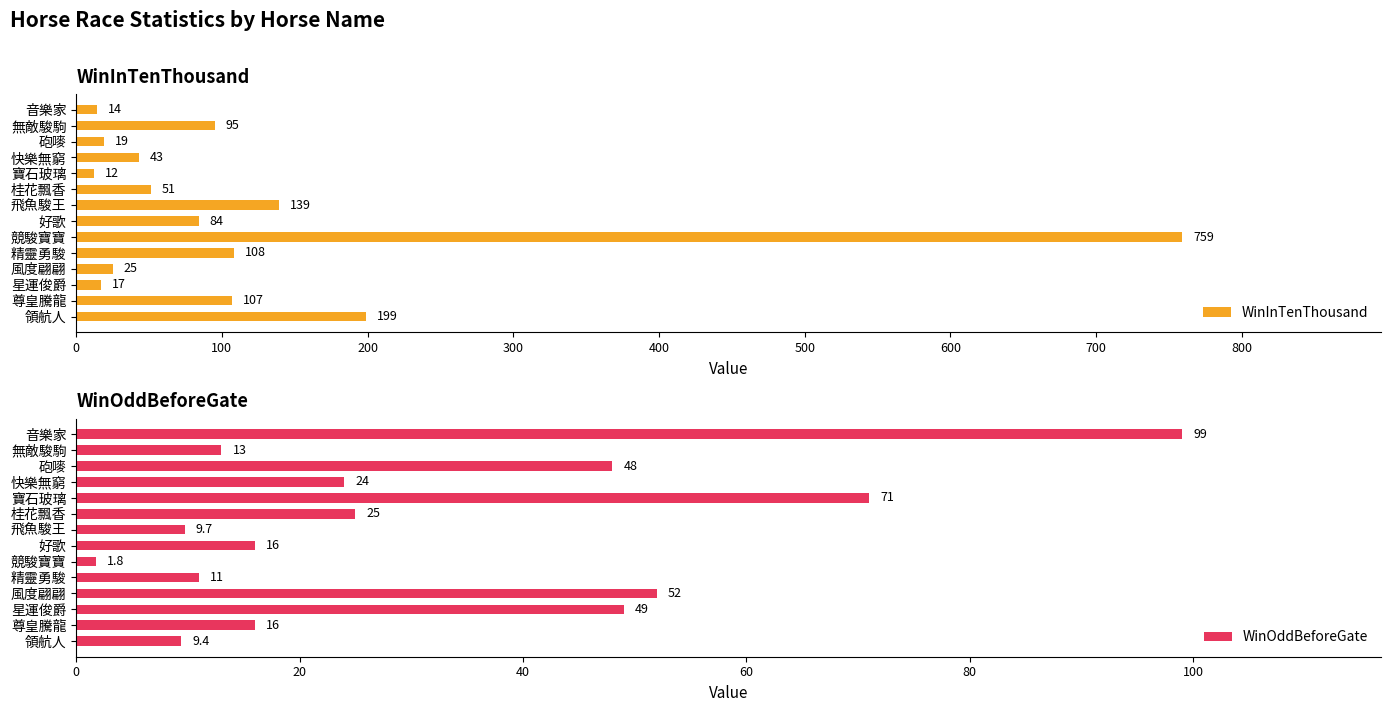

List the labels in order of WinInTenThousand value, smallest first.

寶石玻璃, 音樂家, 星運俊爵, 砲嘜, 風度翩翩, 快樂無窮, 桂花飄香, 好歌, 無敵駿駒, 尊皇騰龍, 精靈勇駿, 飛魚駿王, 領航人, 競駿寶寶